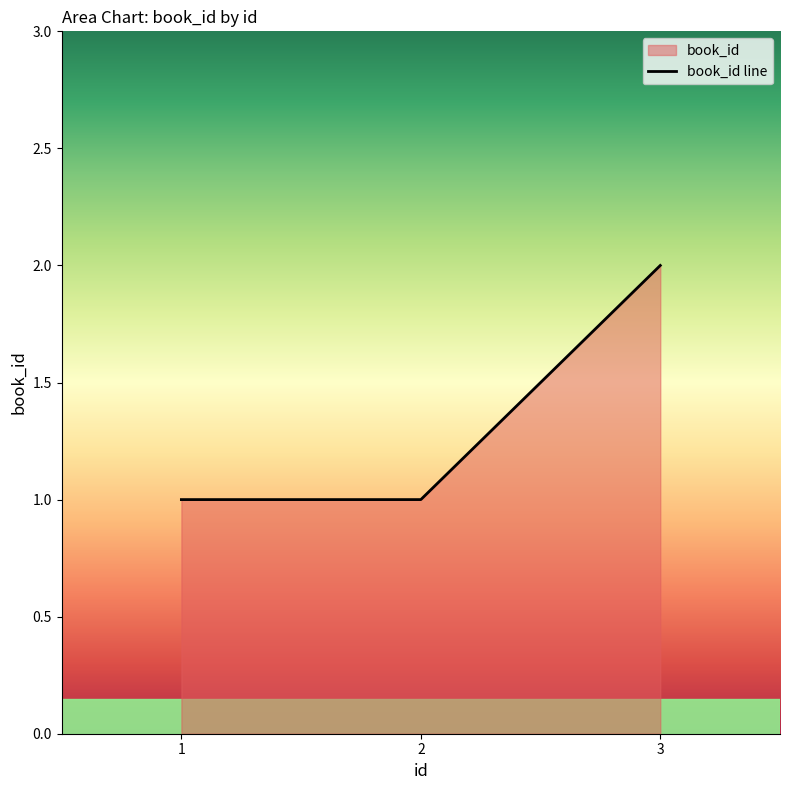

True or false: the data shows 0 at 1.

False